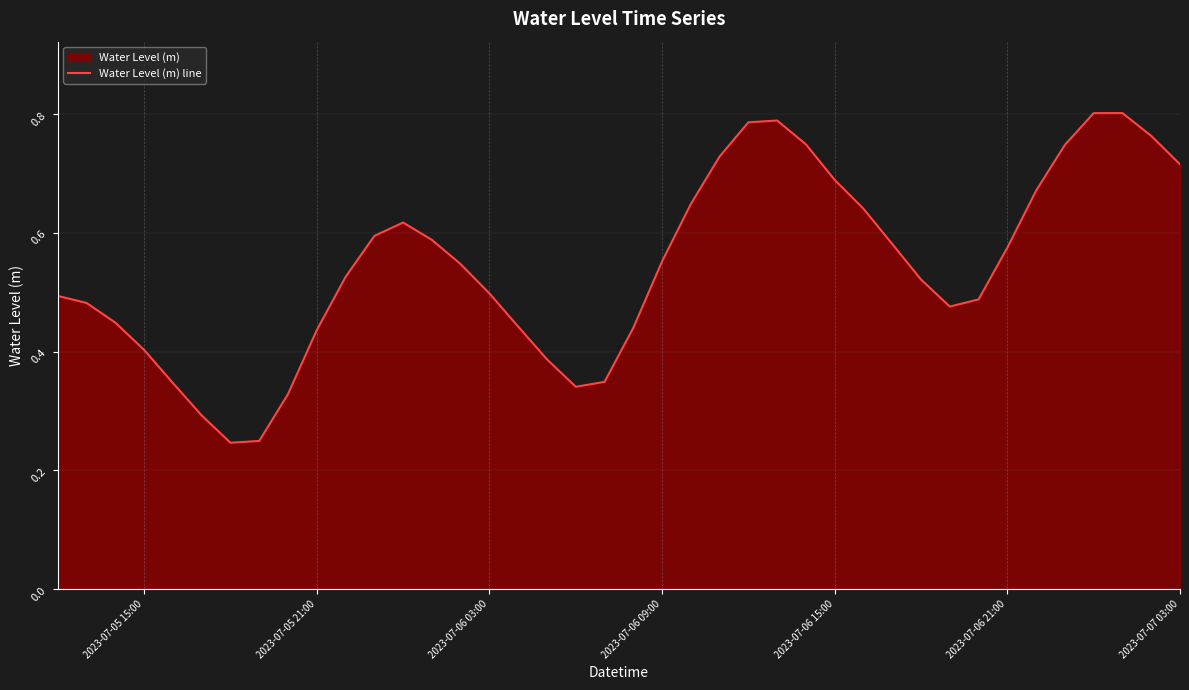

Does the chart display data point markers on the line(s)?

No